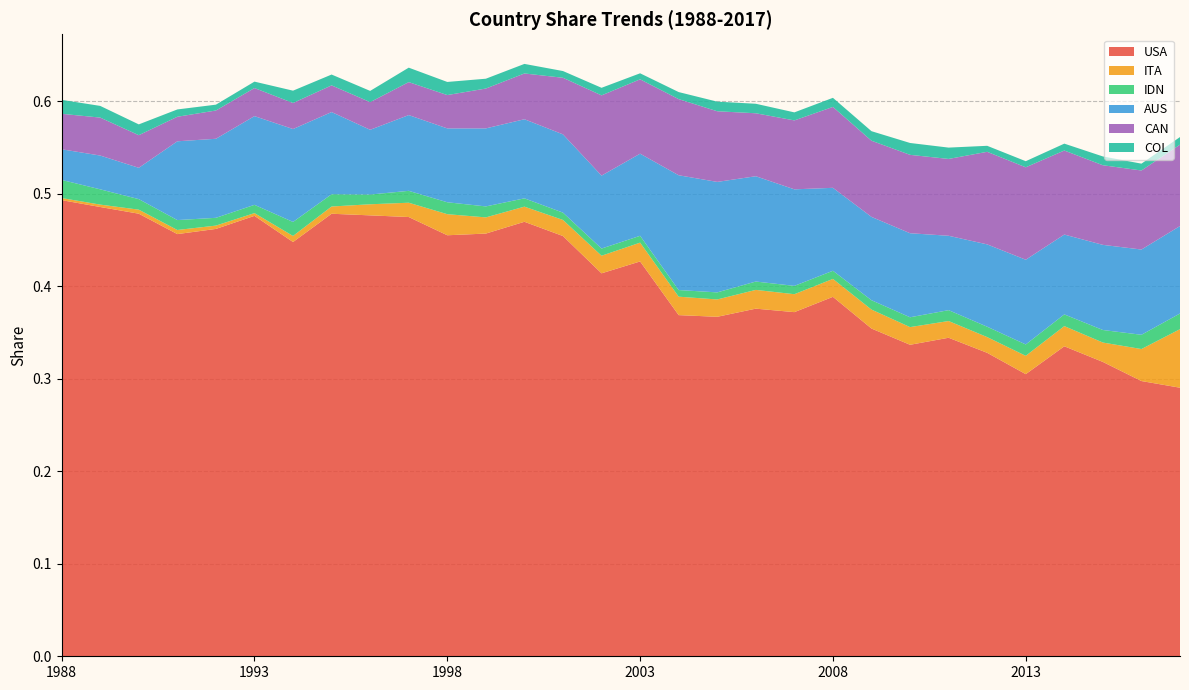

Reading right to left, what are all the values shown in this chart?

USA: 0.3	0.3	0.3	0.3	0.3	0.3	0.3	0.3	0.4	0.4	0.4	0.4	0.4	0.4	0.4	0.4	0.5	0.5	0.5	0.5	0.5	0.5	0.5	0.4	0.5	0.5	0.5	0.5	0.5	0.5
ITA: 0.1	0.0	0.0	0.0	0.0	0.0	0.0	0.0	0.0	0.0	0.0	0.0	0.0	0.0	0.0	0.0	0.0	0.0	0.0	0.0	0.0	0.0	0.0	0.0	0.0	0.0	0.0	0.0	0.0	0.0
IDN: 0.0	0.0	0.0	0.0	0.0	0.0	0.0	0.0	0.0	0.0	0.0	0.0	0.0	0.0	0.0	0.0	0.0	0.0	0.0	0.0	0.0	0.0	0.0	0.0	0.0	0.0	0.0	0.0	0.0	0.0
AUS: 0.1	0.1	0.1	0.1	0.1	0.1	0.1	0.1	0.1	0.1	0.1	0.1	0.1	0.1	0.1	0.1	0.1	0.1	0.1	0.1	0.1	0.1	0.1	0.1	0.1	0.1	0.1	0.0	0.0	0.0
CAN: 0.1	0.1	0.1	0.1	0.1	0.1	0.1	0.1	0.1	0.1	0.1	0.1	0.1	0.1	0.1	0.1	0.1	0.0	0.0	0.0	0.0	0.0	0.0	0.0	0.0	0.0	0.0	0.0	0.0	0.0
COL: 0.0	0.0	0.0	0.0	0.0	0.0	0.0	0.0	0.0	0.0	0.0	0.0	0.0	0.0	0.0	0.0	0.0	0.0	0.0	0.0	0.0	0.0	0.0	0.0	0.0	0.0	0.0	0.0	0.0	0.0